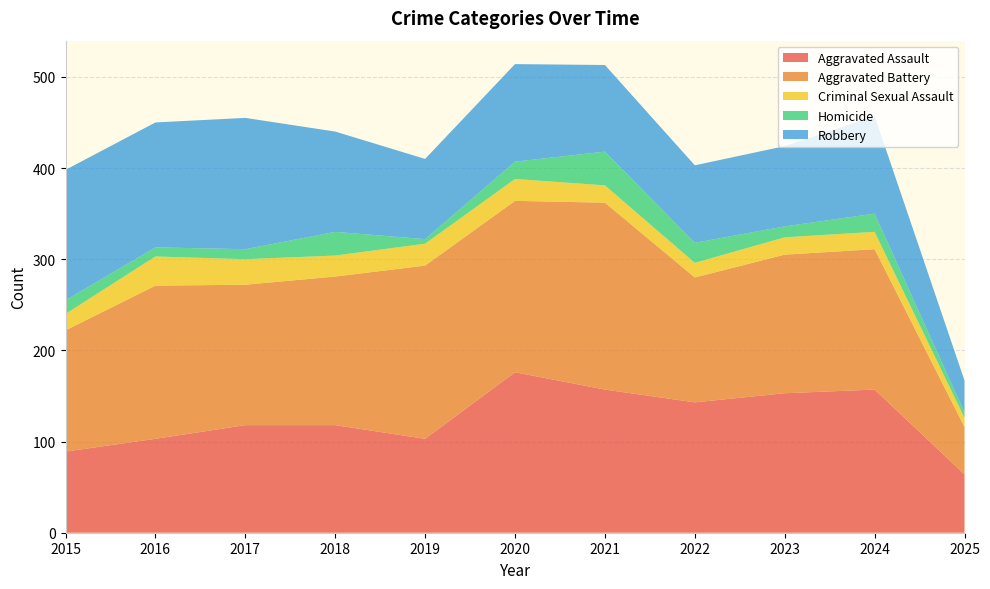

Reading right to left, transcribe all the data shown in this chart.

Aggravated Assault: 64	157	153	143	157	176	103	118	118	103	89
Aggravated Battery: 52	154	152	137	205	188	190	163	154	168	133
Criminal Sexual Assault: 10	19	19	16	19	24	24	23	28	32	18
Homicide: 6	20	12	22	37	19	5	26	11	10	15
Robbery: 35	107	88	85	95	107	88	110	144	137	143